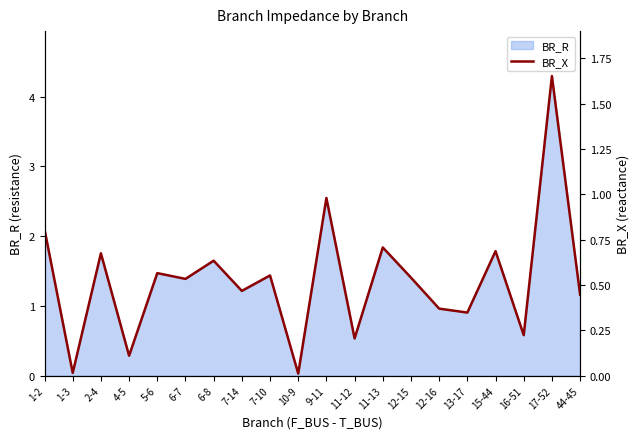

What is the sum of the values at 11-12 and 6-8?

0.8